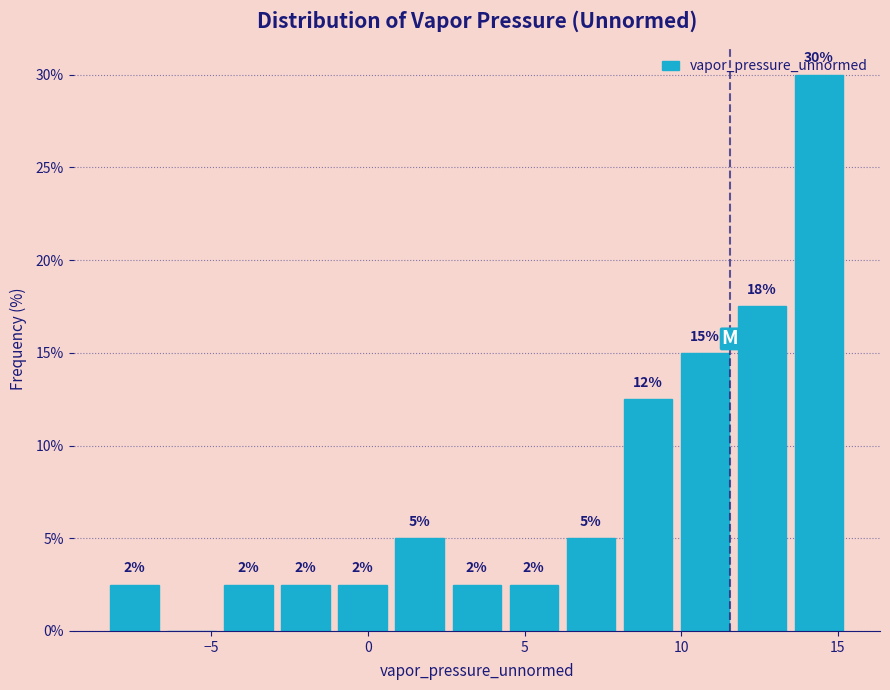

Around what value on the x-axis is the tallest bar? Give the approximate position of its centre, as read against the axis.

14.5